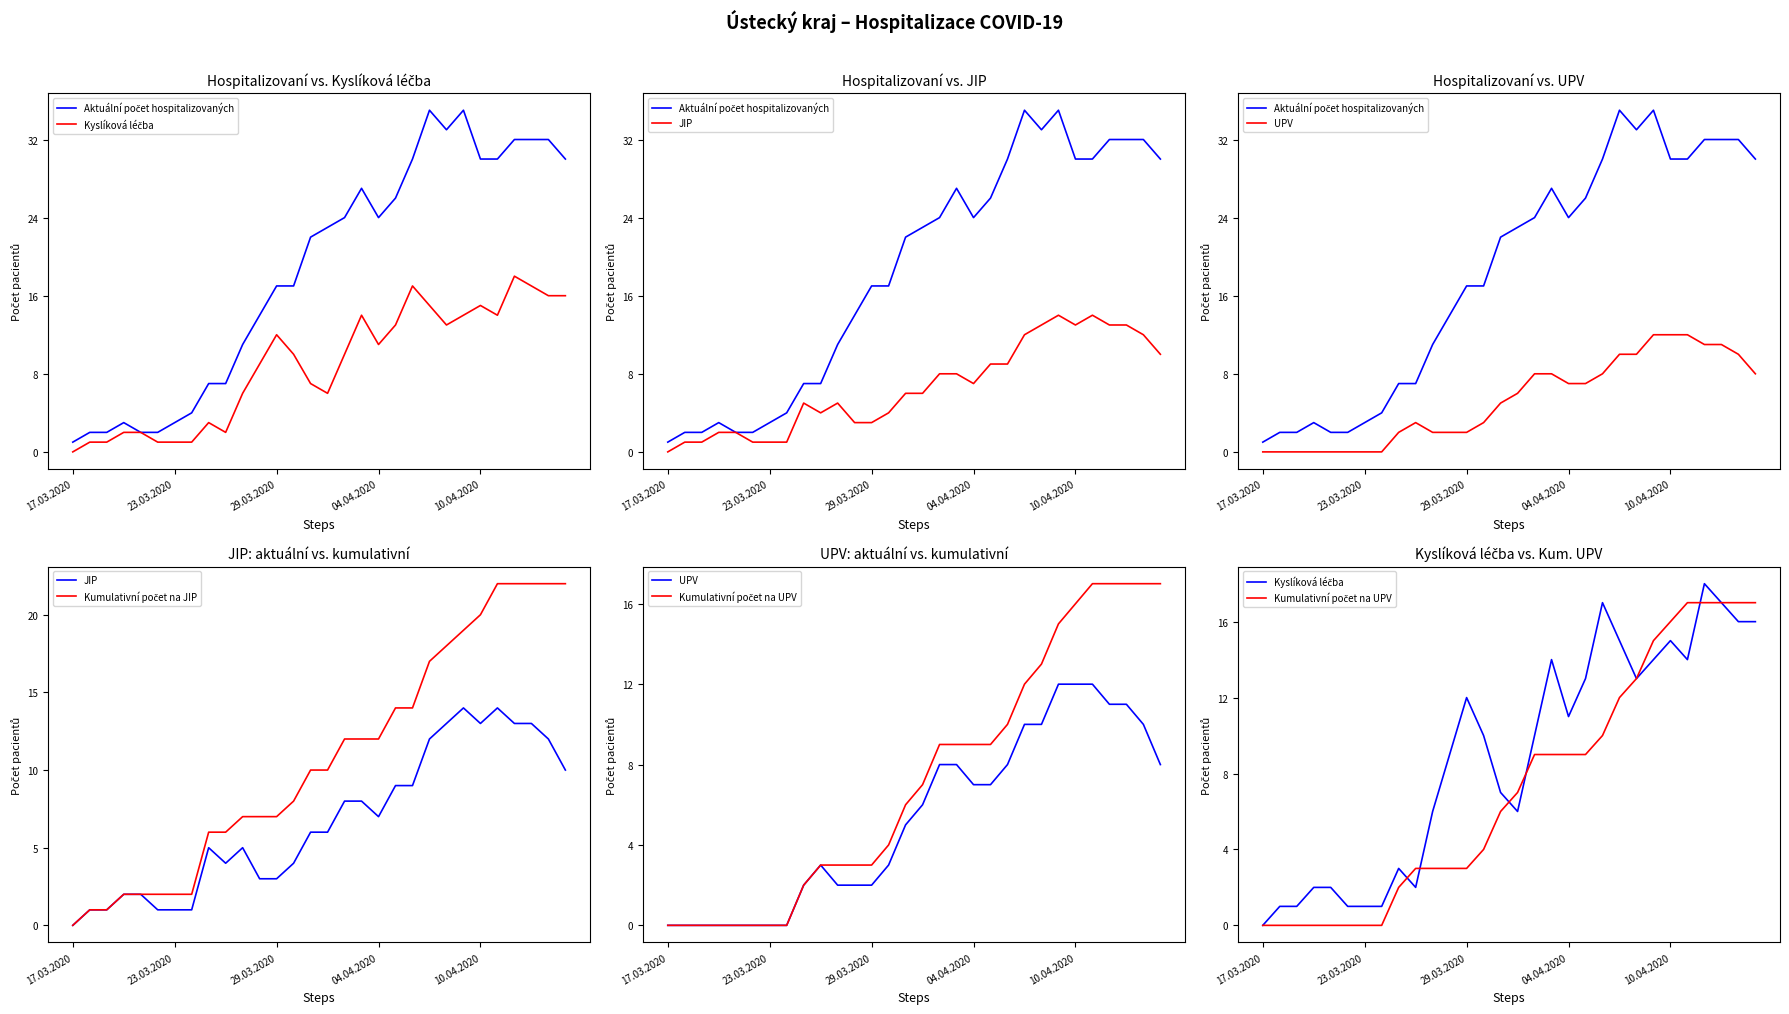

At which label is Kyslíková léčba closest to 9?

11